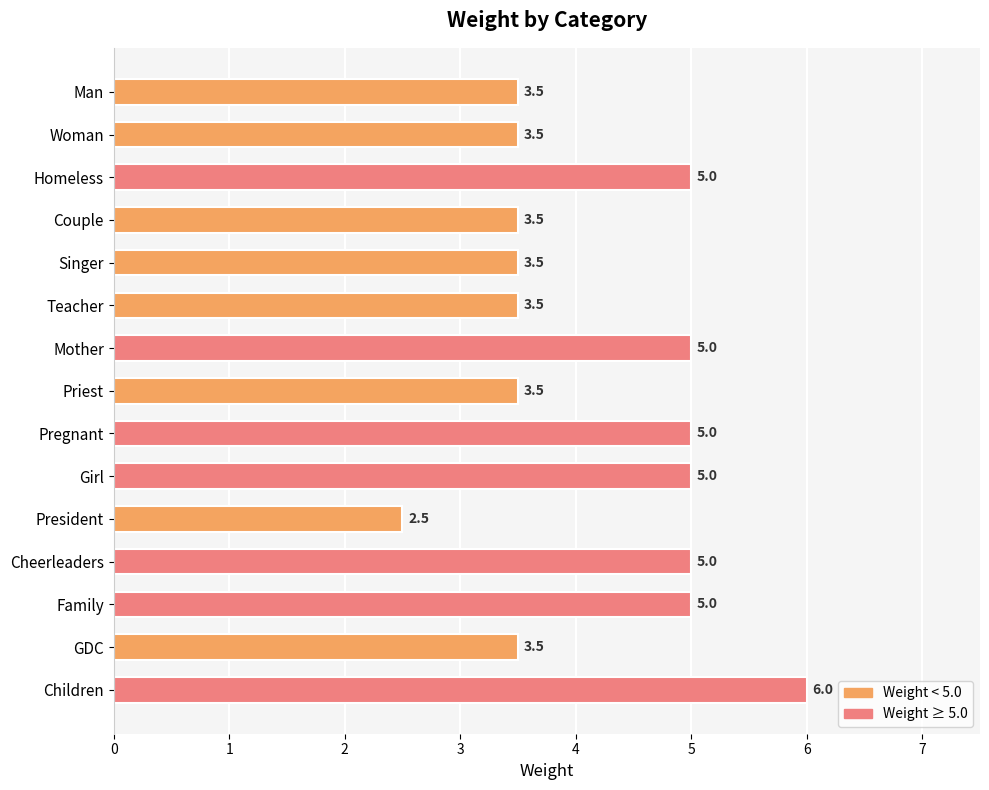

What is the ratio of the value at President to the value at GDC?

0.7